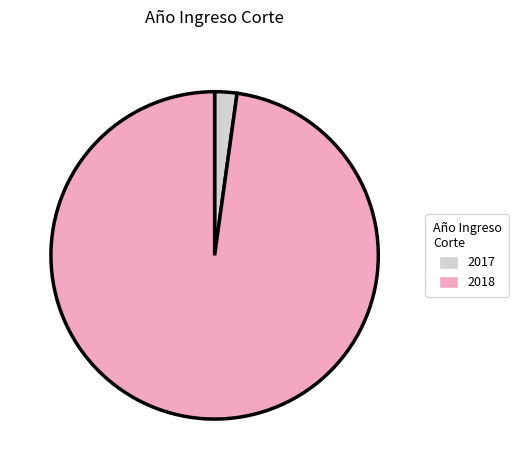

What is the smallest slice in the pie chart?

2017